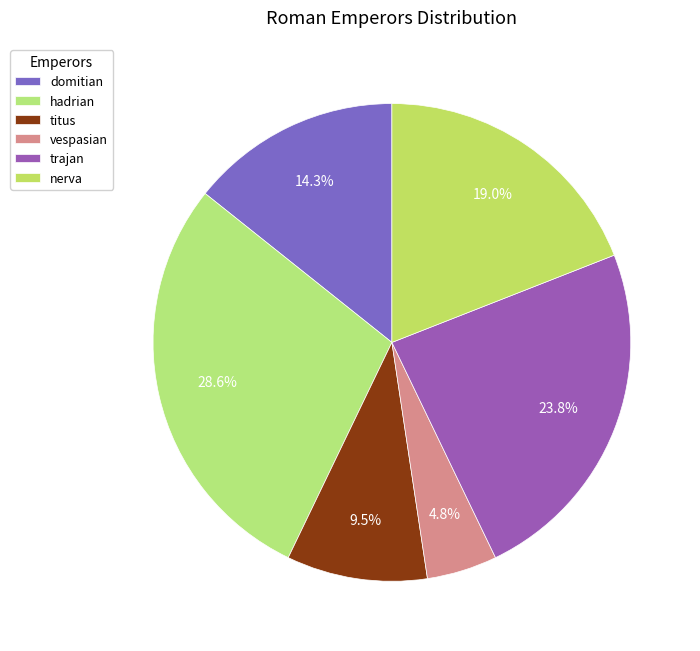

The domitian slice represents 3% of the pie. True or false?

False